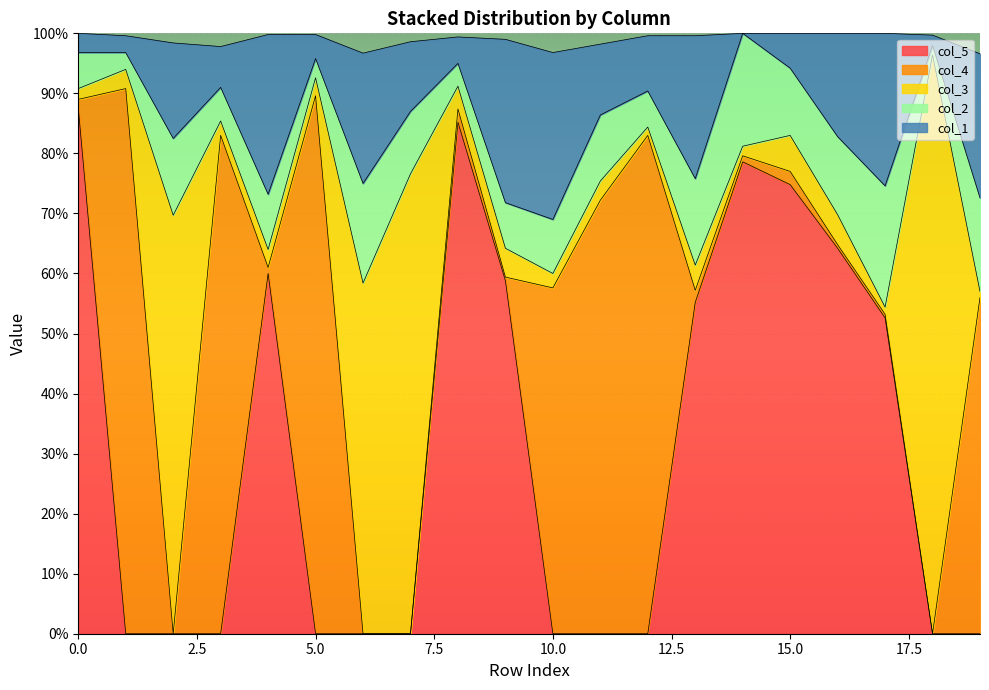

Rank the series by their average value, from lowest to highest.

col_2, col_1, col_3, col_4, col_5